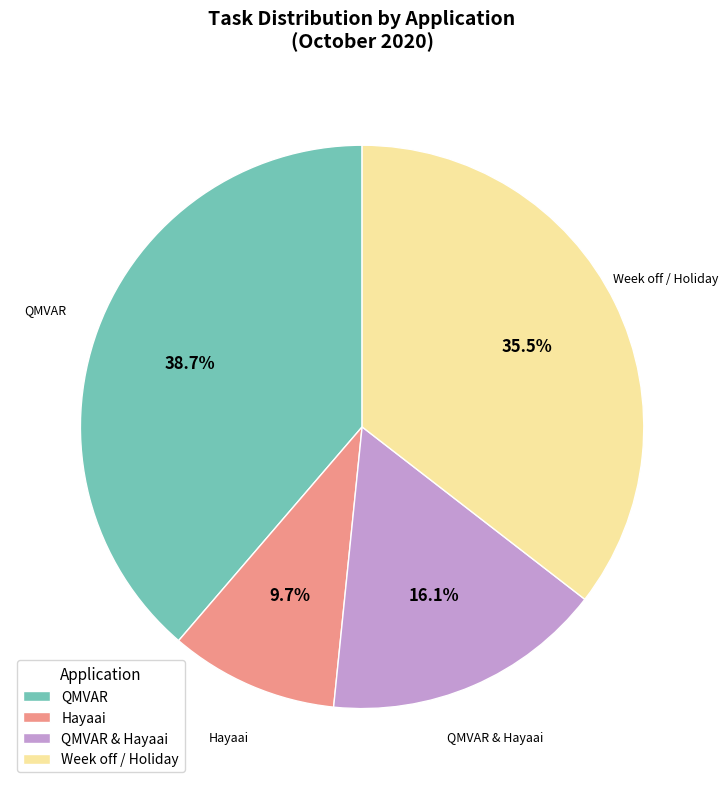

Is Week off / Holiday the majority of the pie?

No